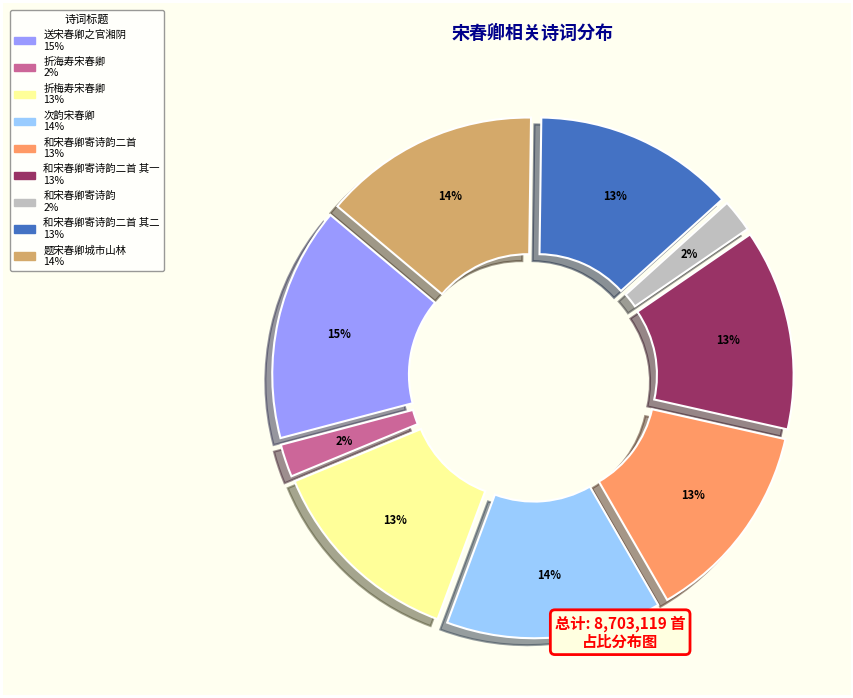

Is there a majority slice in this chart?

No